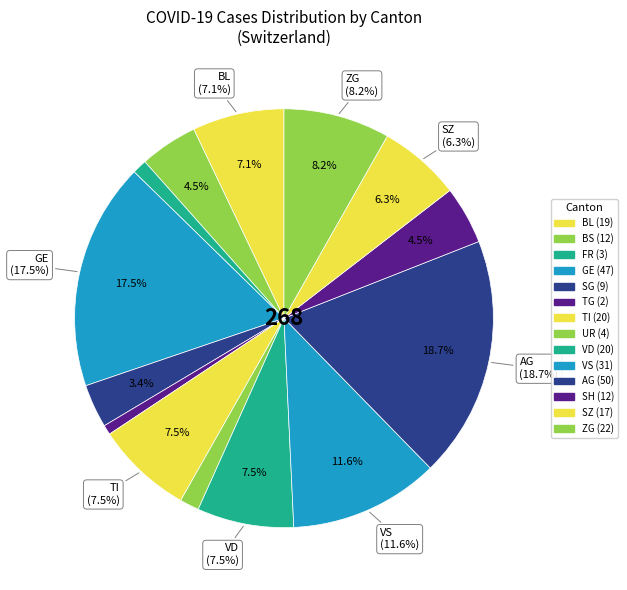

Does TI account for over 50% of the chart?

No